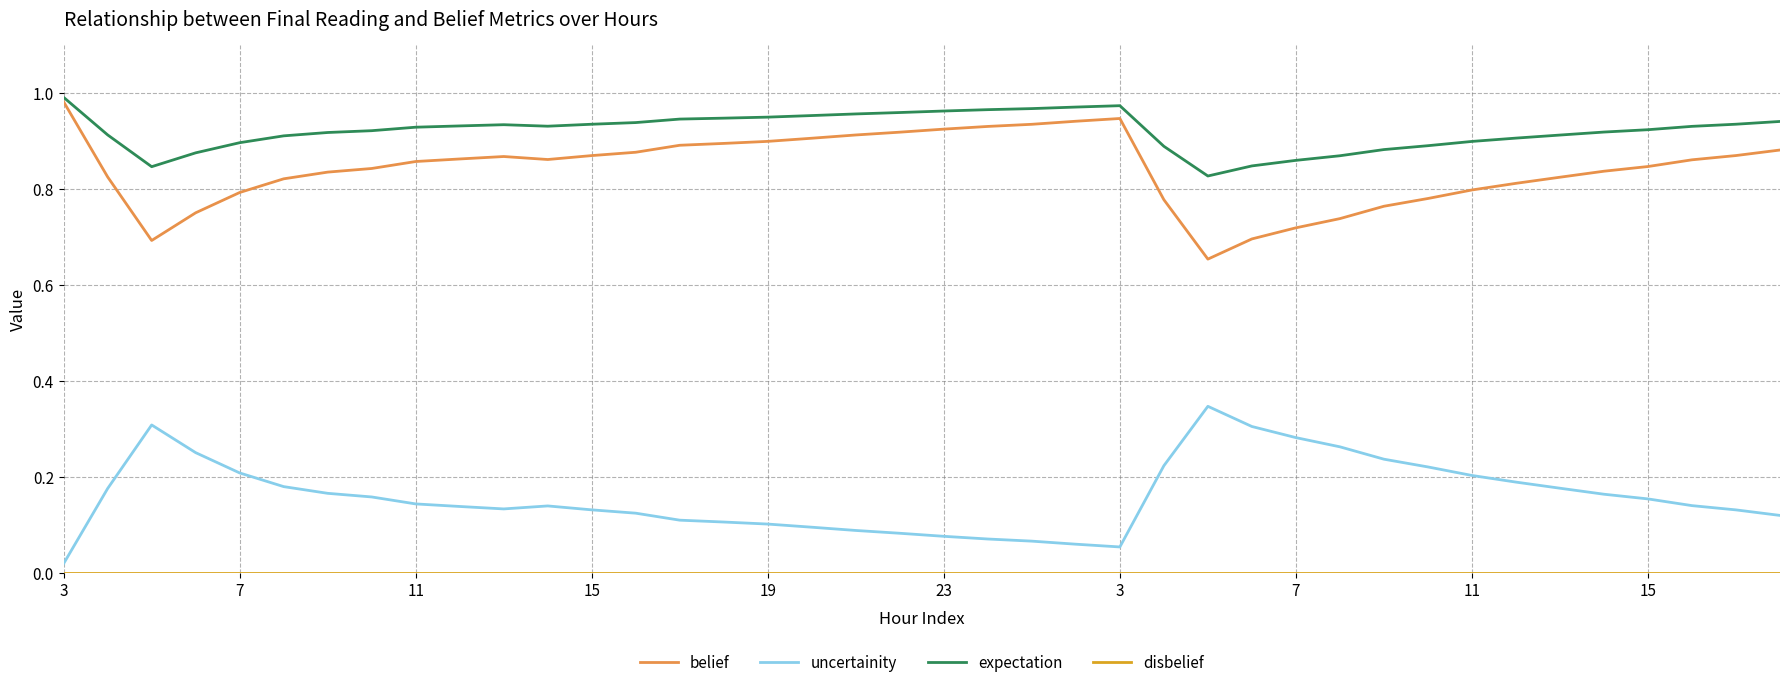

In belief, how many points are lower than both neighbors (excluding endpoints)?

3